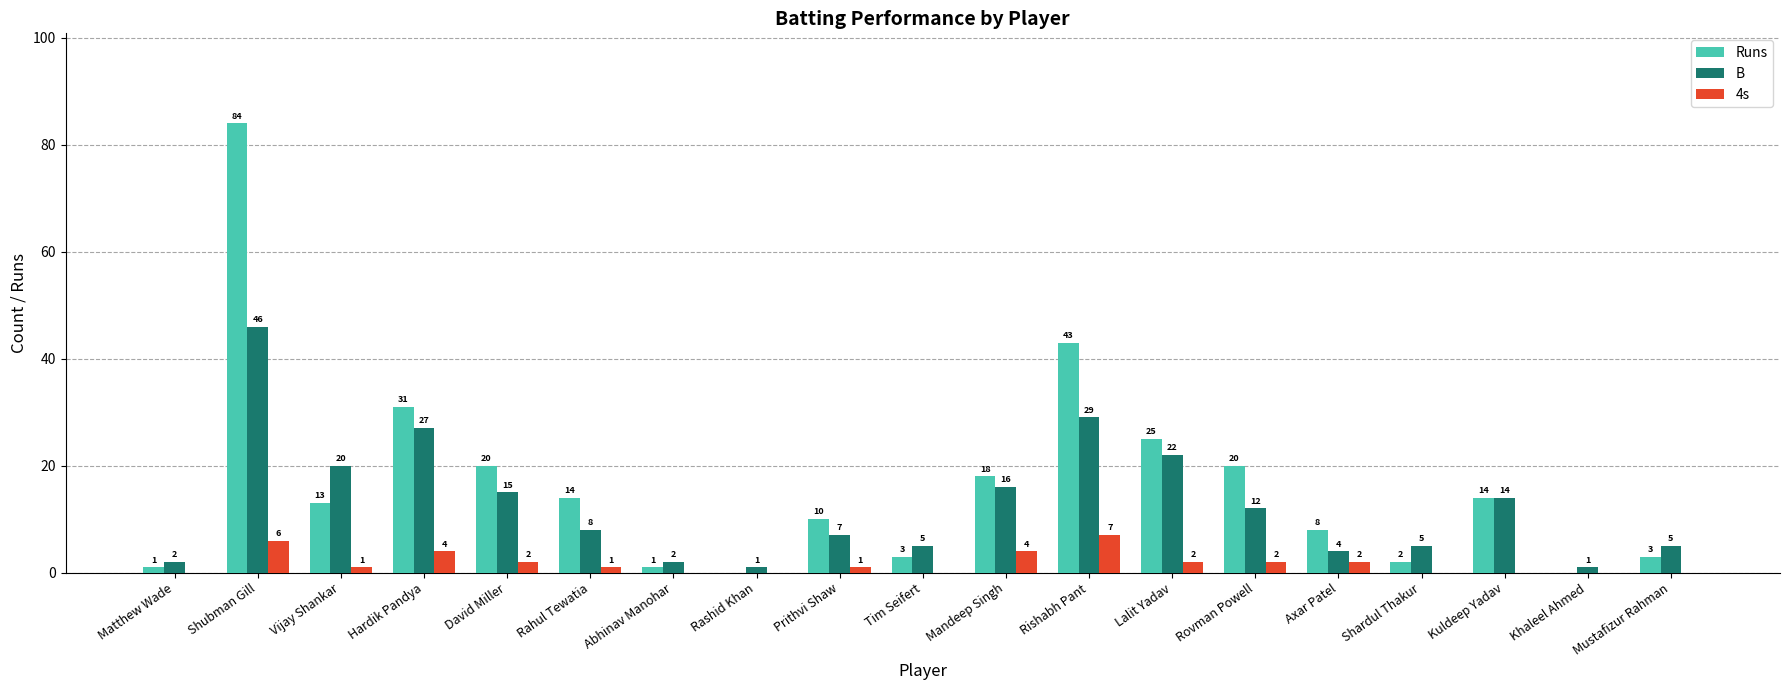

Which series changed the most between Rashid Khan and Kuldeep Yadav?

Runs